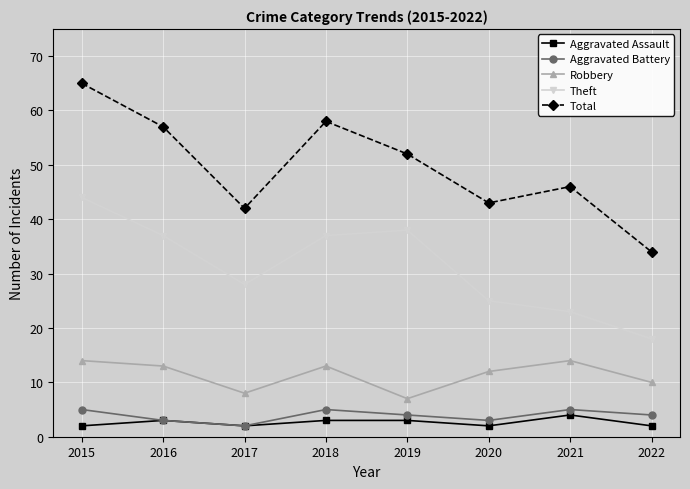

Where is Robbery nearest to the value 10?

2022